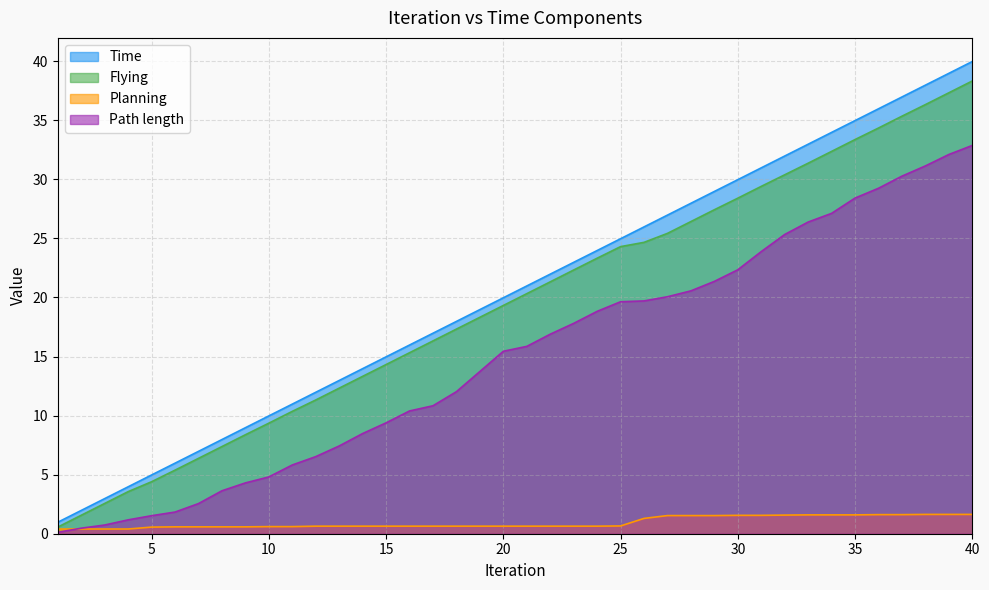

What is the sum of all Flying values?

780.2